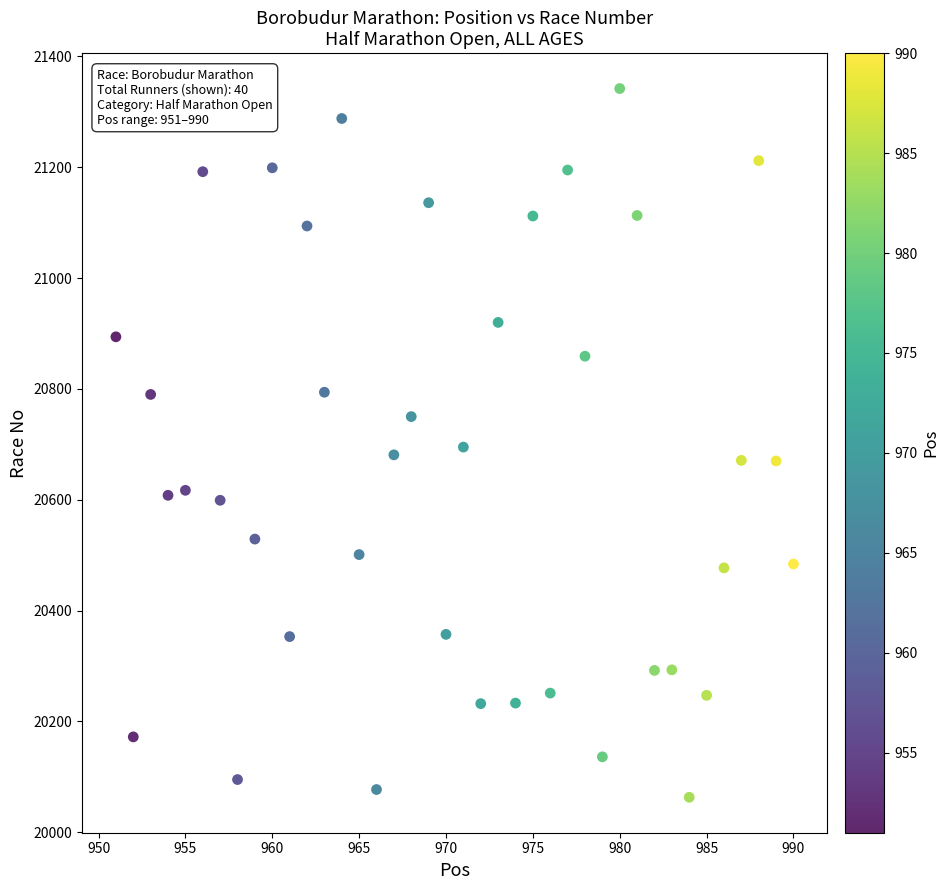

What is the range of X values (max minus min)?

39